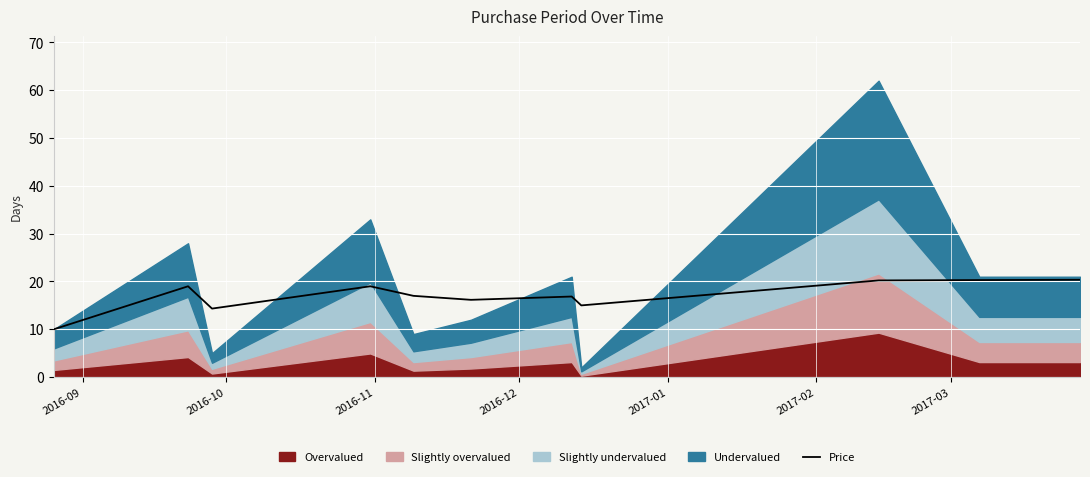

What is the lowest value of the Price series?

10.0